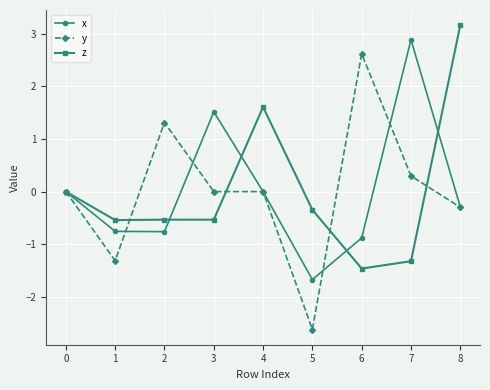

What is the value of the x point at the 7th from the left?

-0.9